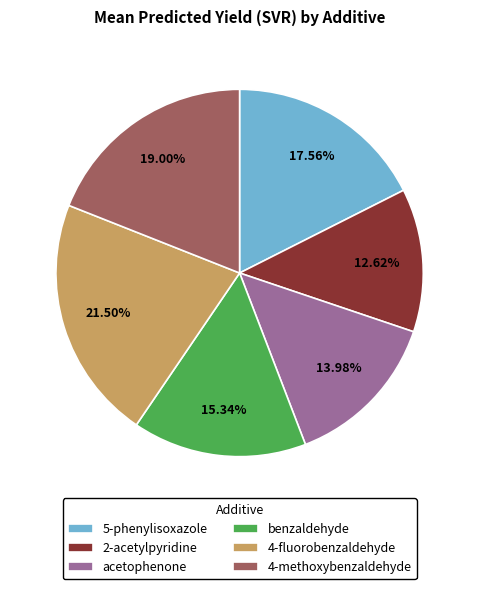

Does 5-phenylisoxazole represent more than half of the total?

No